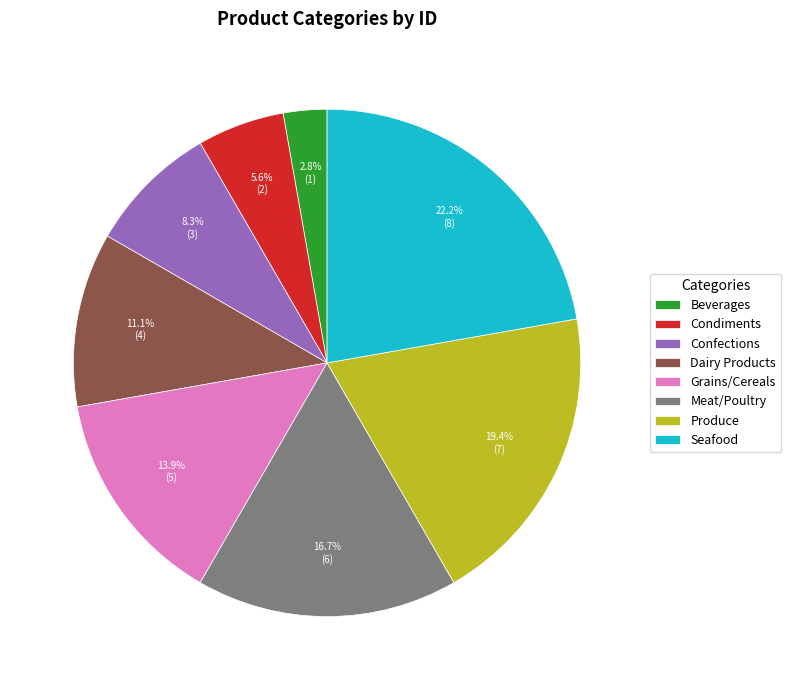

How many segments does this pie chart have?

8